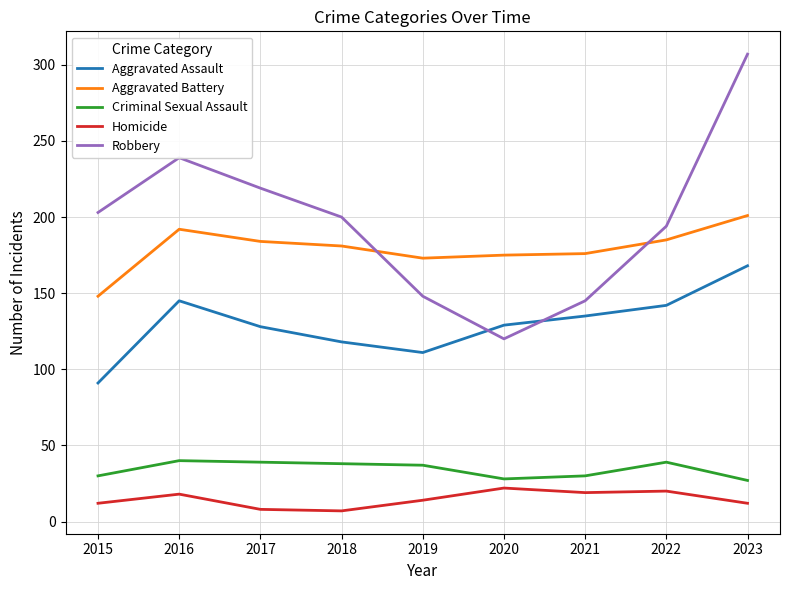

Is it true that Criminal Sexual Assault equals 42 at 2020?

False